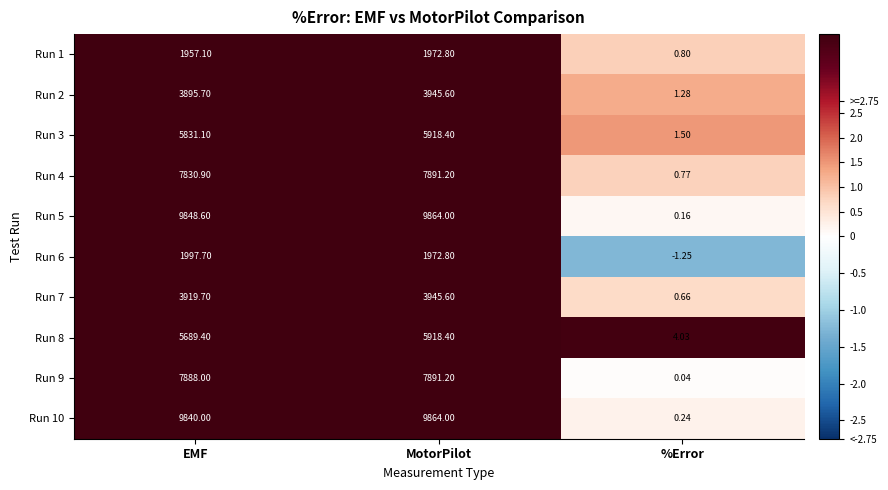

Rank the categories by Run 9 value from highest to lowest.

MotorPilot, EMF, %Error